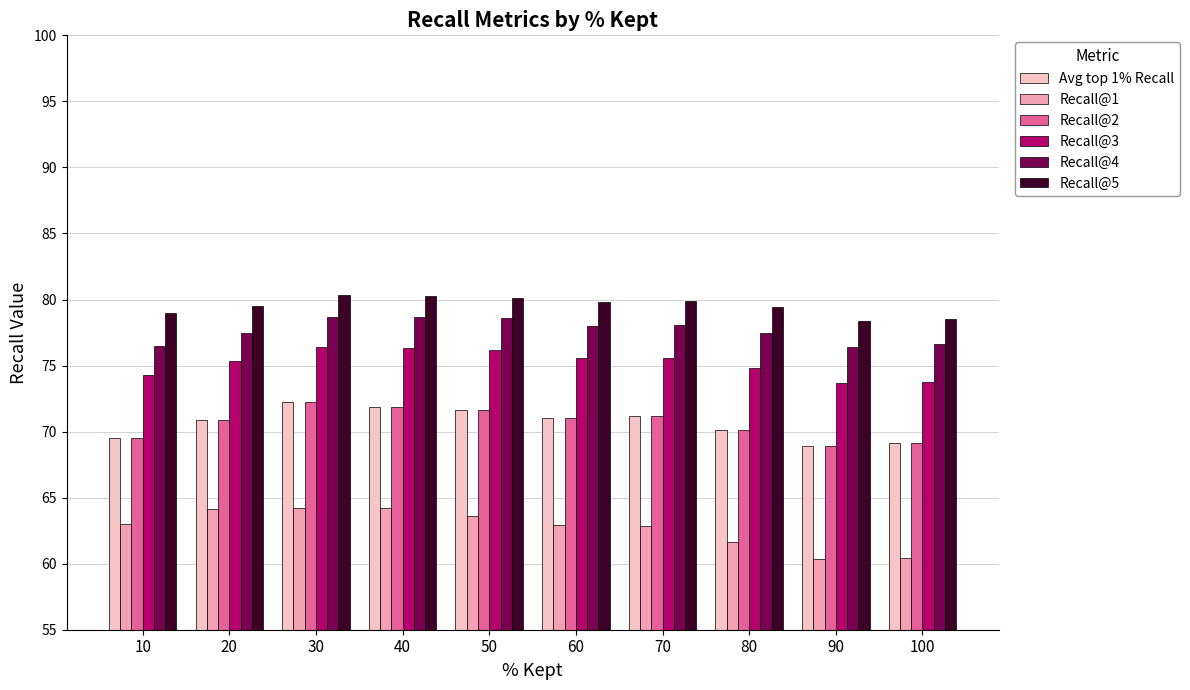

Which series has the largest total across all categories?

Recall@5